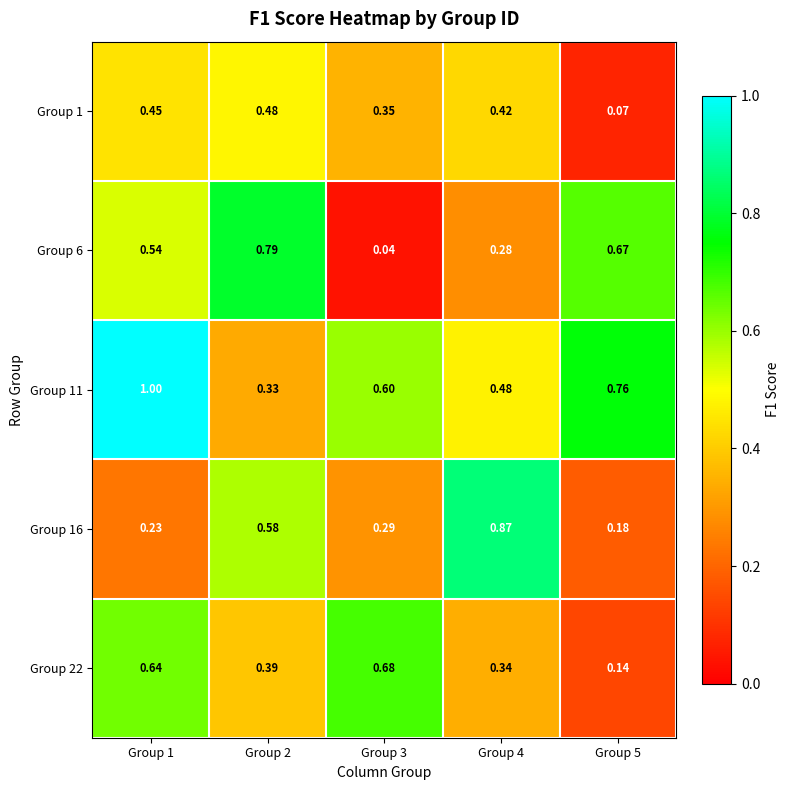

Between Group 4 and Group 3, which is larger?

Group 4